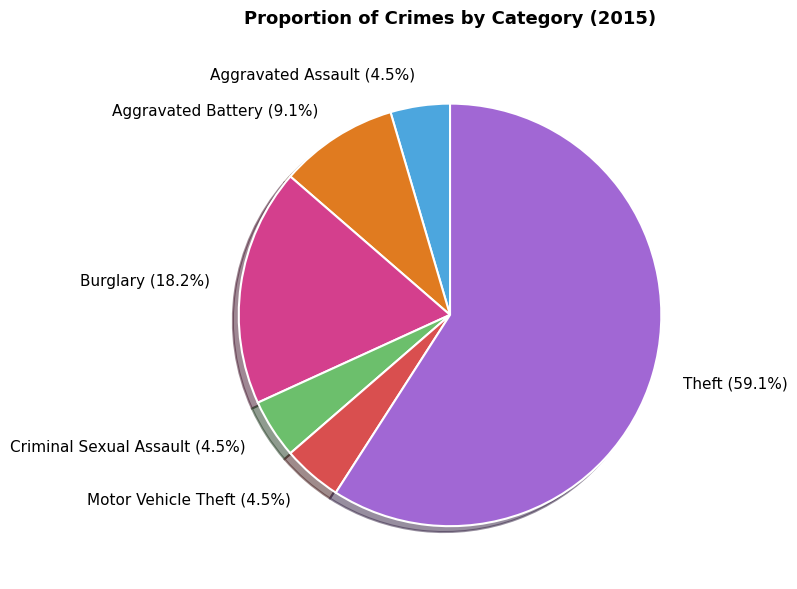

Which category has the biggest portion of the pie?

Theft